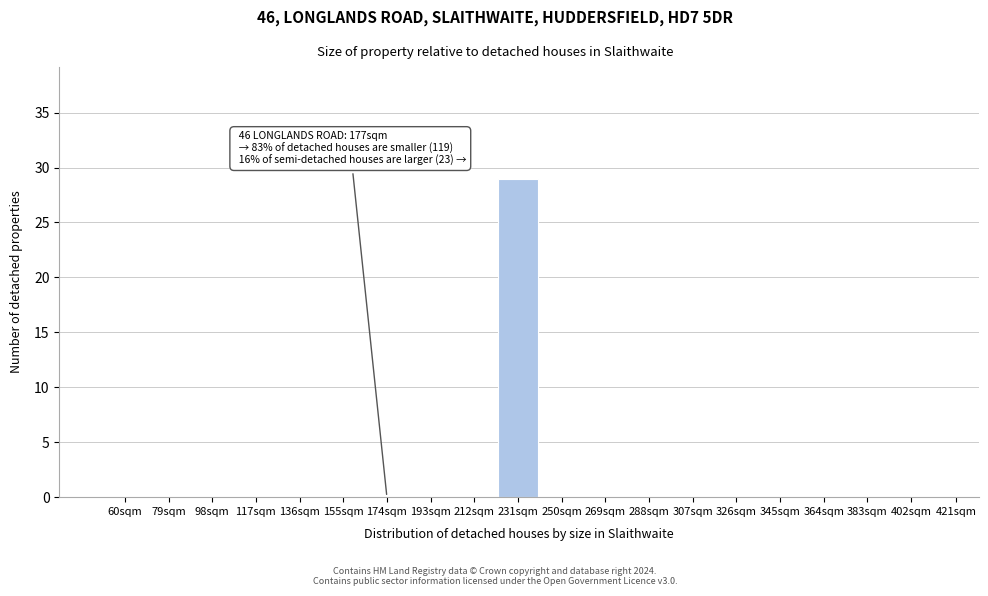

Reading left to right, transcribe all the data shown in this chart.

60sqm=0	79sqm=0	98sqm=0	117sqm=0	136sqm=0	155sqm=0	174sqm=0	193sqm=0	212sqm=0	231sqm=29	250sqm=0	269sqm=0	288sqm=0	307sqm=0	326sqm=0	345sqm=0	364sqm=0	383sqm=0	402sqm=0	421sqm=0